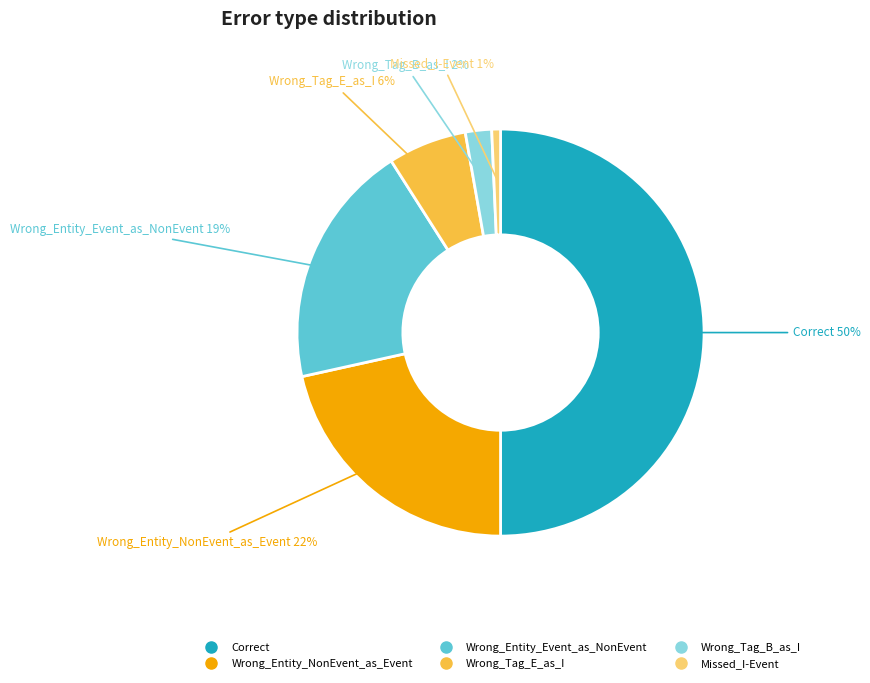

What is the largest slice in the pie chart?

Correct